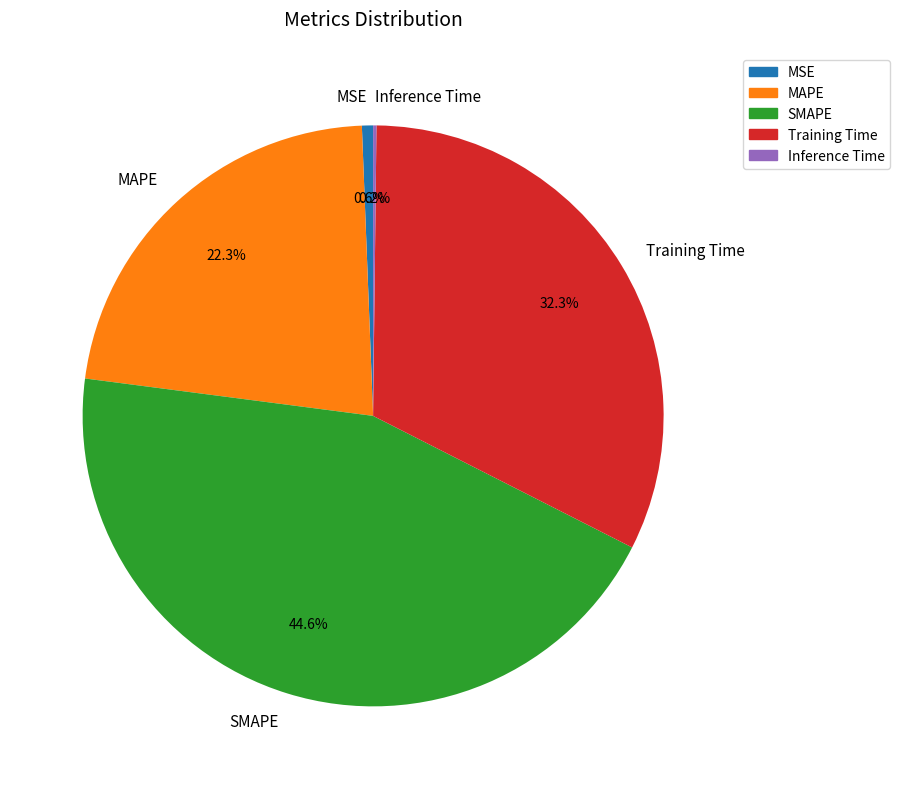

Which has a higher value, MSE or SMAPE?

SMAPE